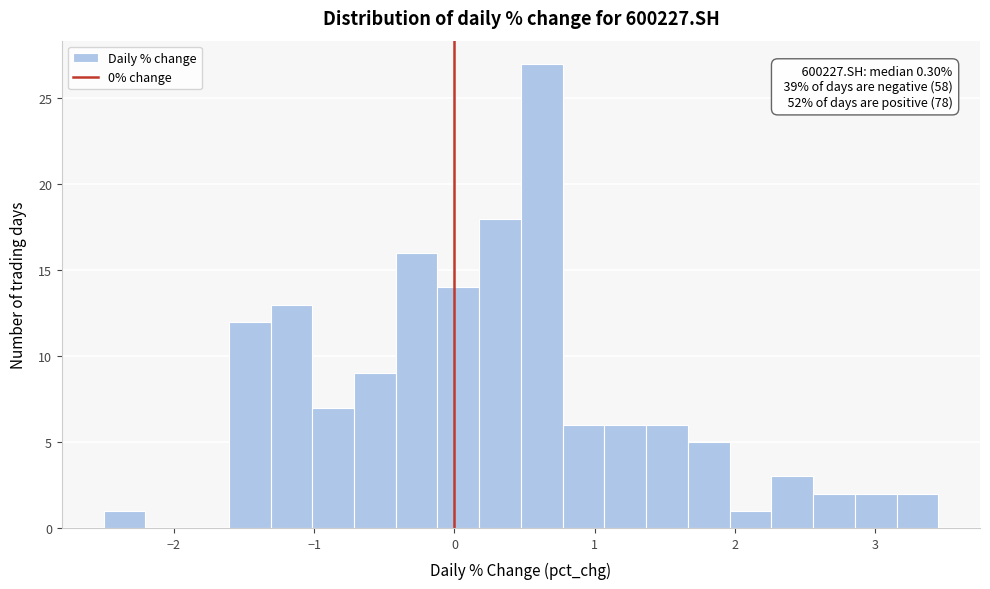

Around what value on the x-axis is the tallest bar? Give the approximate position of its centre, as read against the axis.

0.6